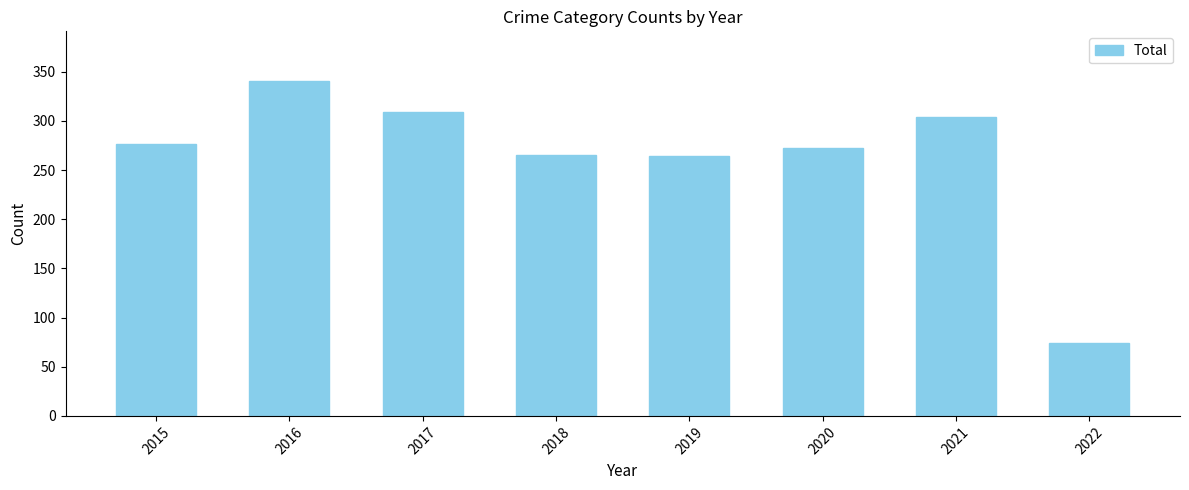

What is the difference between the second highest and second lowest values?

45